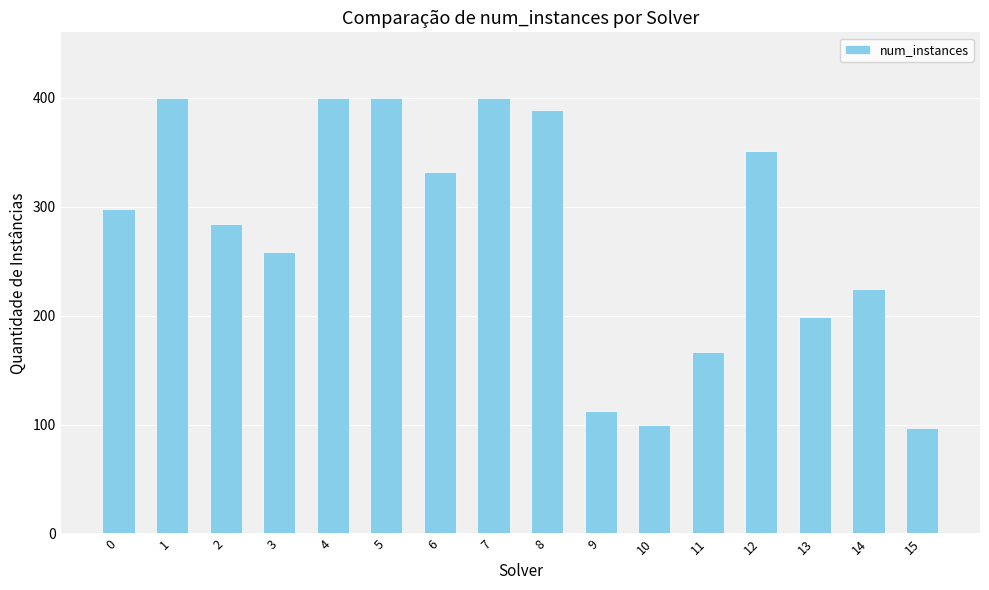

What is the change in value from 0 to 11?

-131